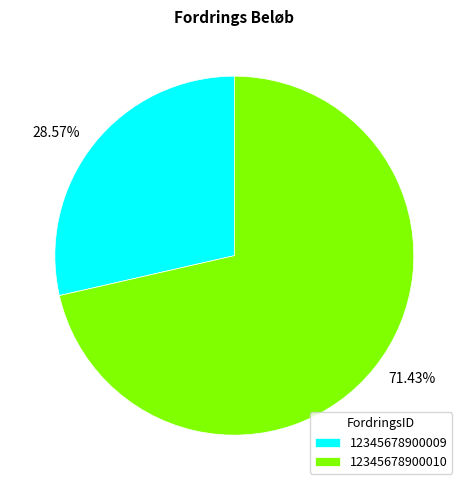

To the nearest percent, what percentage of the pie is 12345678900009?

29%